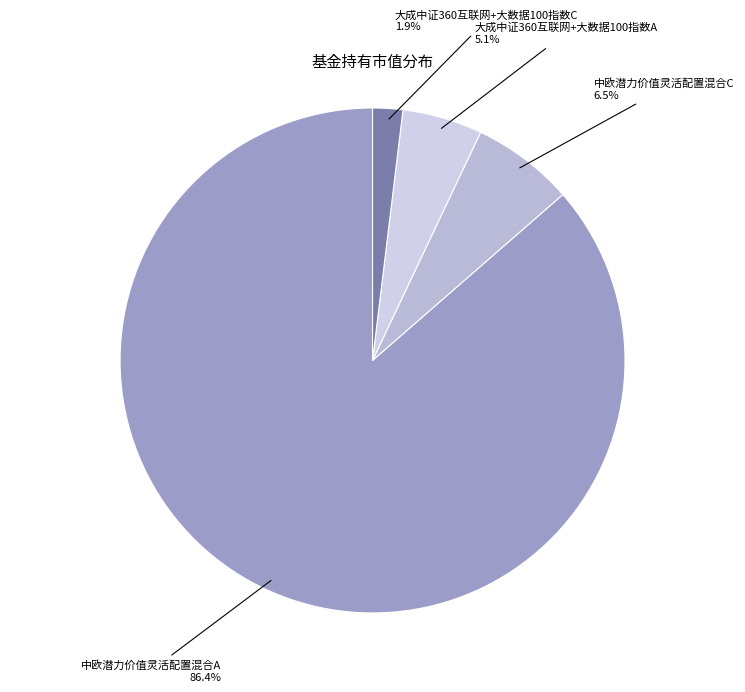

Does 中欧潜力价值灵活配置混合A represent more than half of the total?

Yes